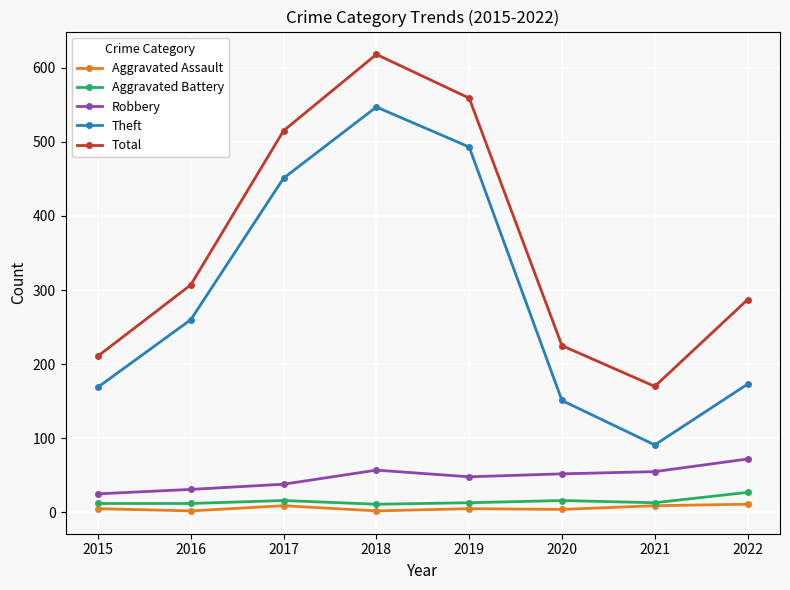

What is the lowest value of the Aggravated Battery series?

11